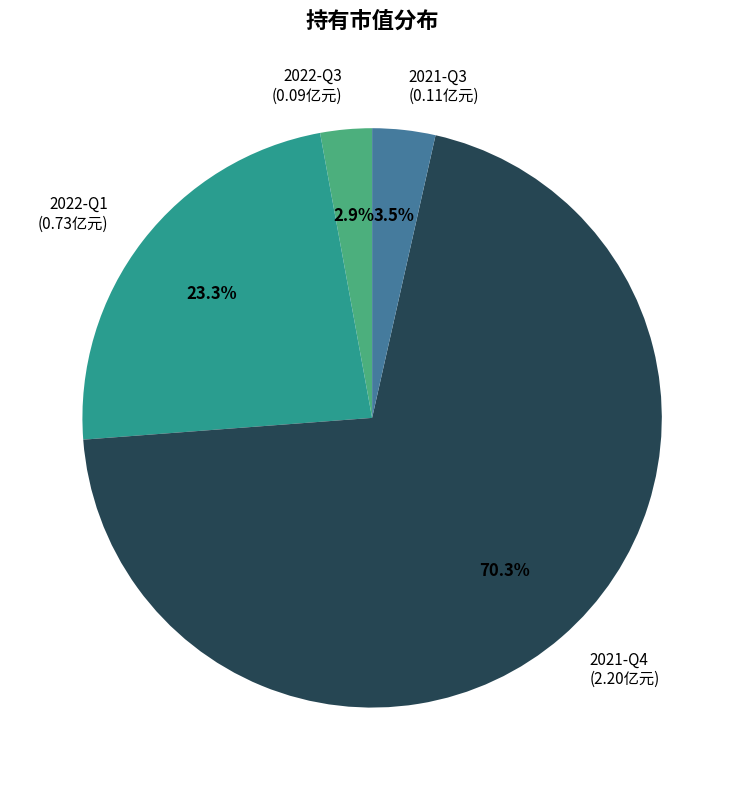

Which slice represents more than half of the pie?

2021-Q4